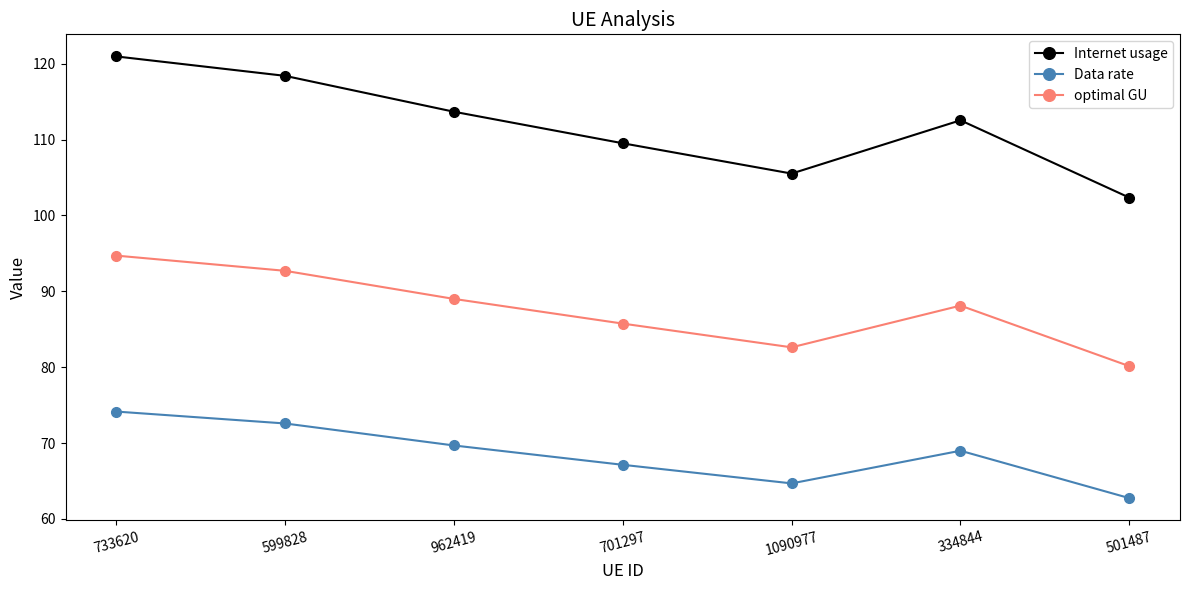

At which category is the sum across all series the highest?

733620